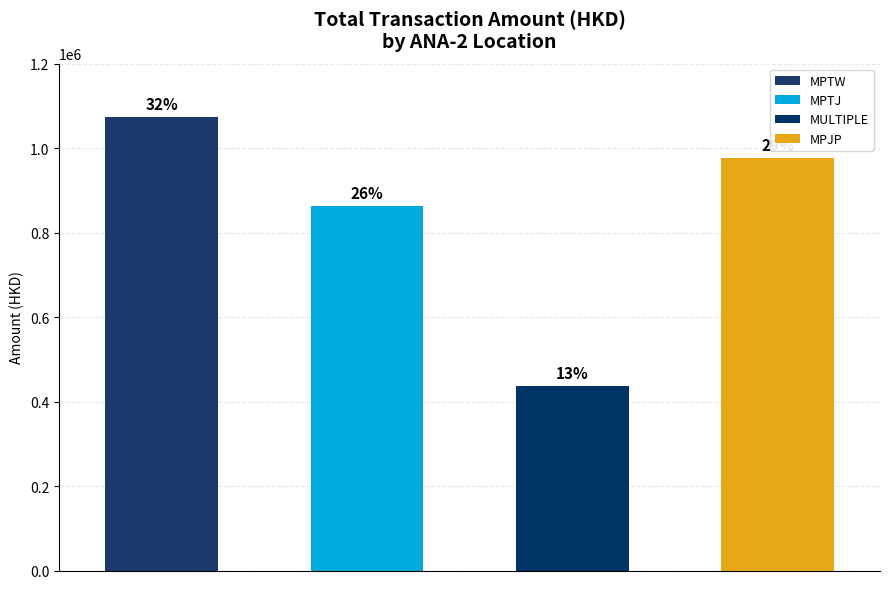

The value of MULTIPLE at 9 is 52941.1. True or false?

False